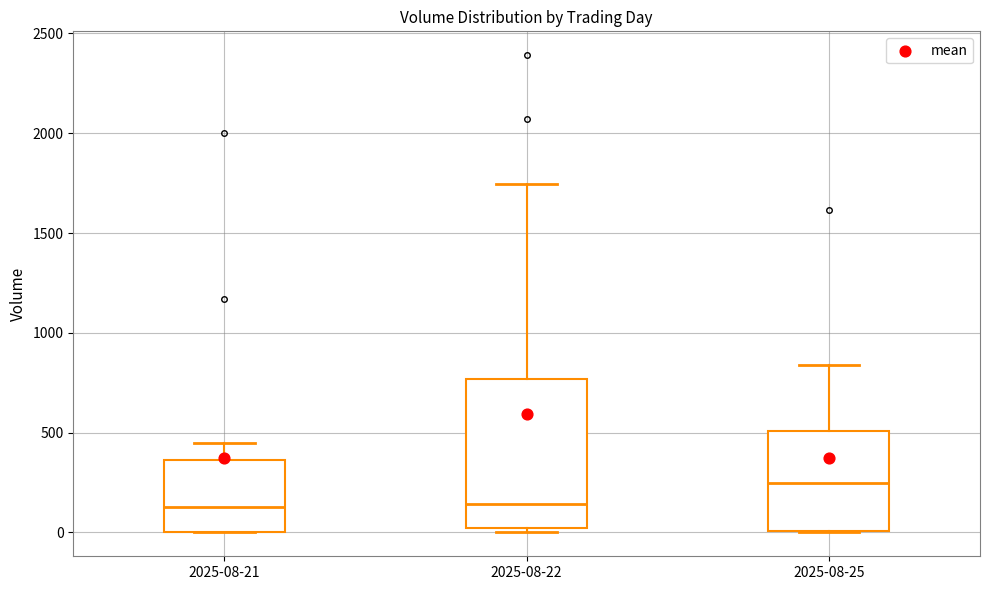

Reading left to right, transcribe this box plot: for each box, give where its median line is, the range the box spans, and where its two whiskers end, as read against the y-axis. The values are not printed on the chart, so give them approximately, as read against the axis.

2025-08-21: median 150, box 0 to 350, whiskers 0 to 450
2025-08-22: median 150, box 0 to 750, whiskers 0 (just below the box's lower edge) to 1750
2025-08-25: median 250, box 0 to 500, whiskers 0 to 850